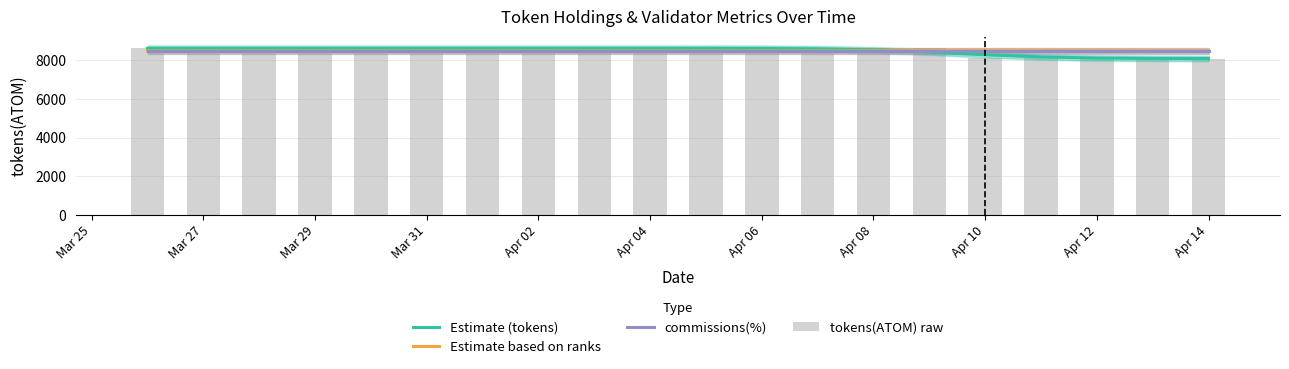

Does the chart contain any negative values?

No